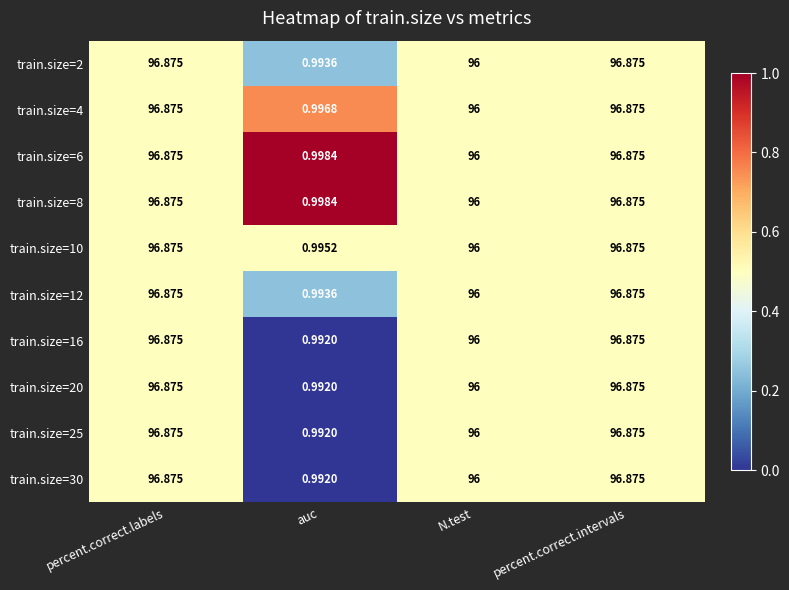

What is the difference between the highest and lowest values at auc?

0.0